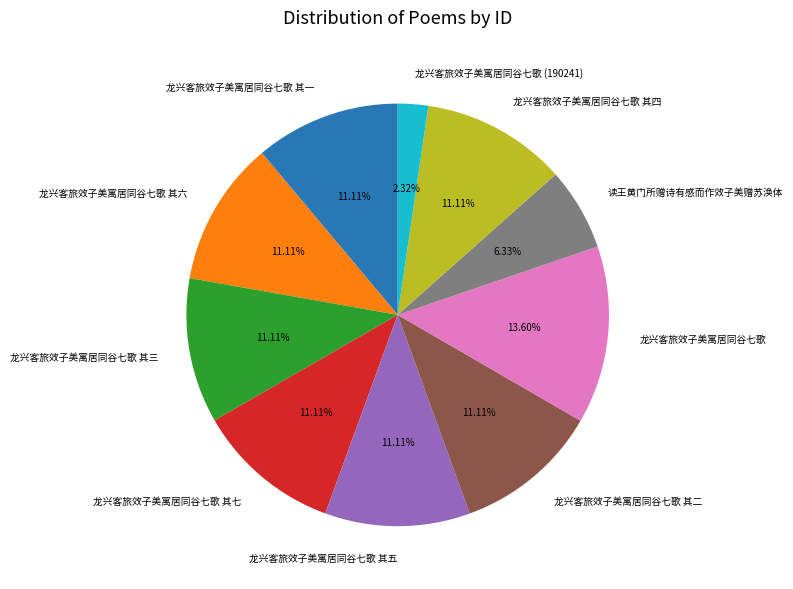

Between 龙兴客旅效子美寓居同谷七歌 其三 and 龙兴客旅效子美寓居同谷七歌 (190241), which is larger?

龙兴客旅效子美寓居同谷七歌 其三